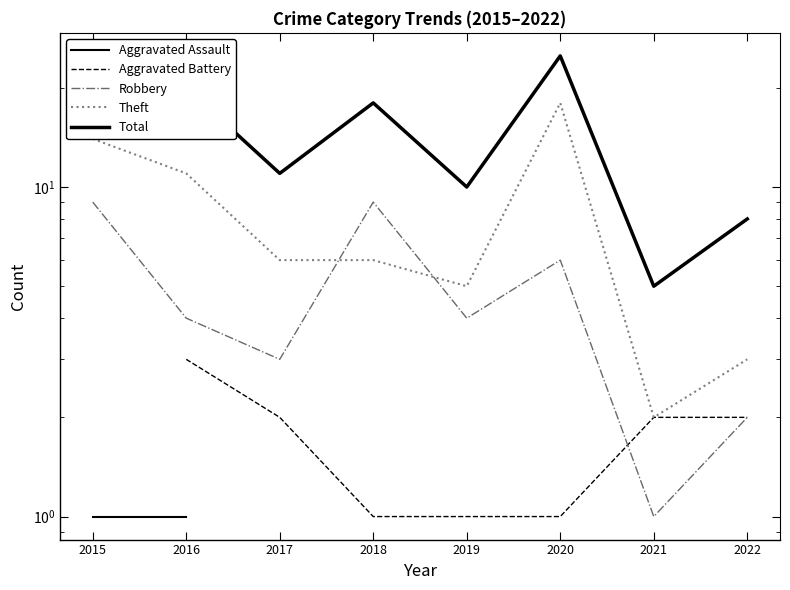

At which label does Total reach its minimum?

2021